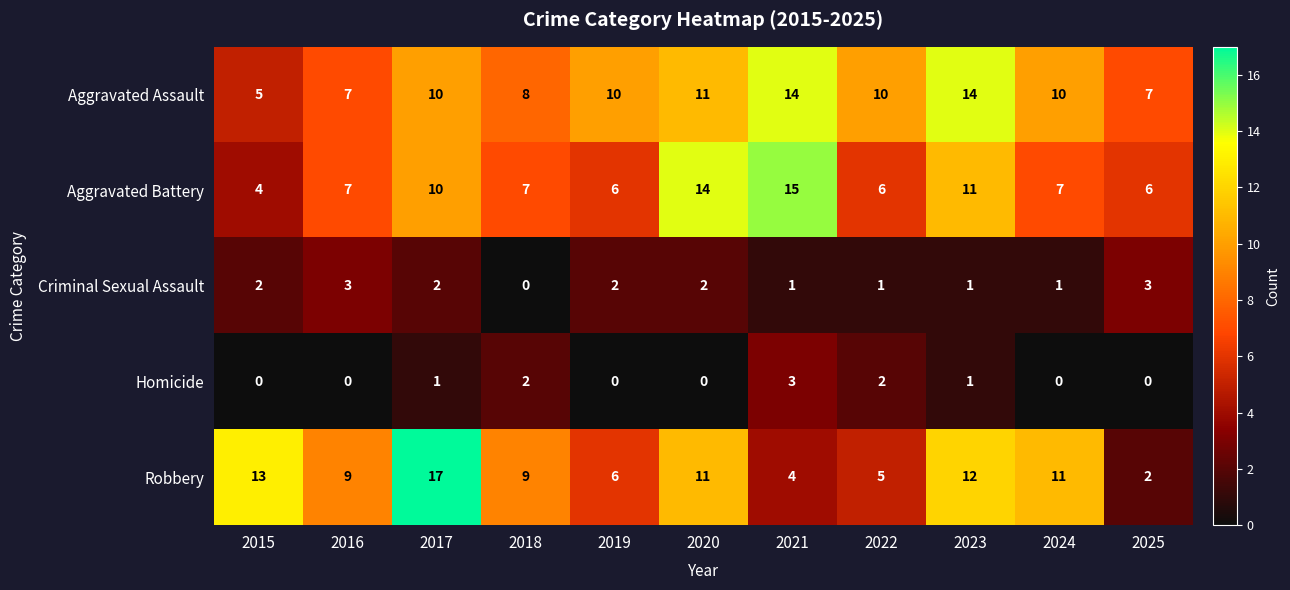

At which category is the sum across all series the highest?

2017